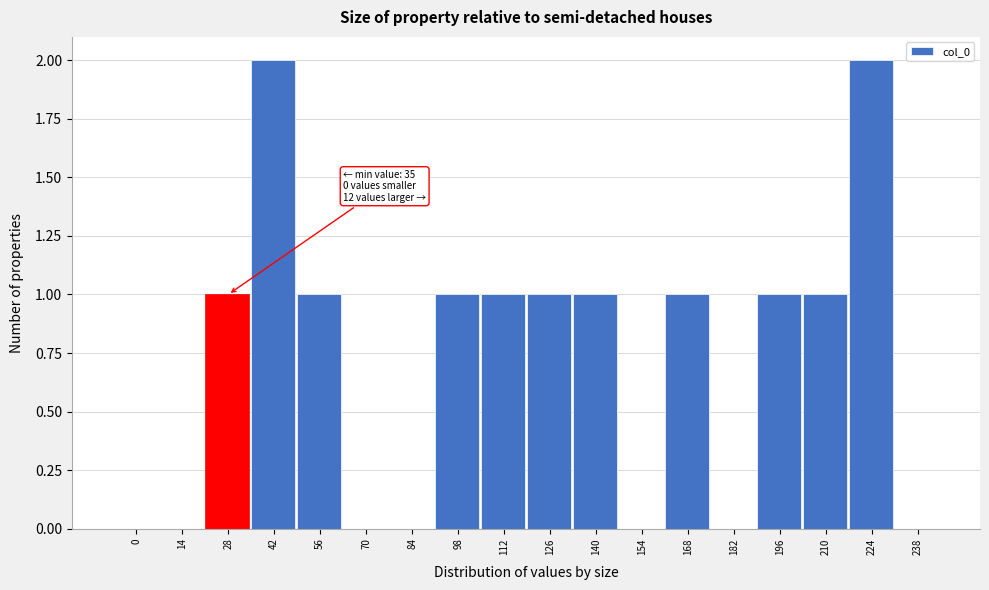

Reading left to right, what are all the values shown in this chart?

0=0	14=0	28=1	42=2	56=1	70=0	84=0	98=1	112=1	126=1	140=1	154=0	168=1	182=0	196=1	210=1	224=2	238=0